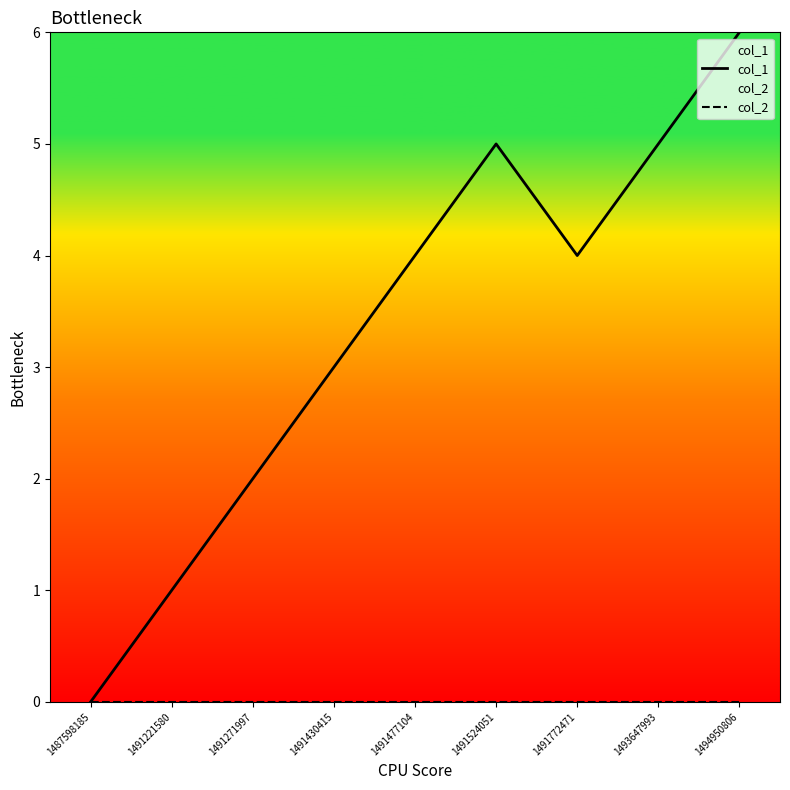

At which category is the sum across all series the highest?

1494950806